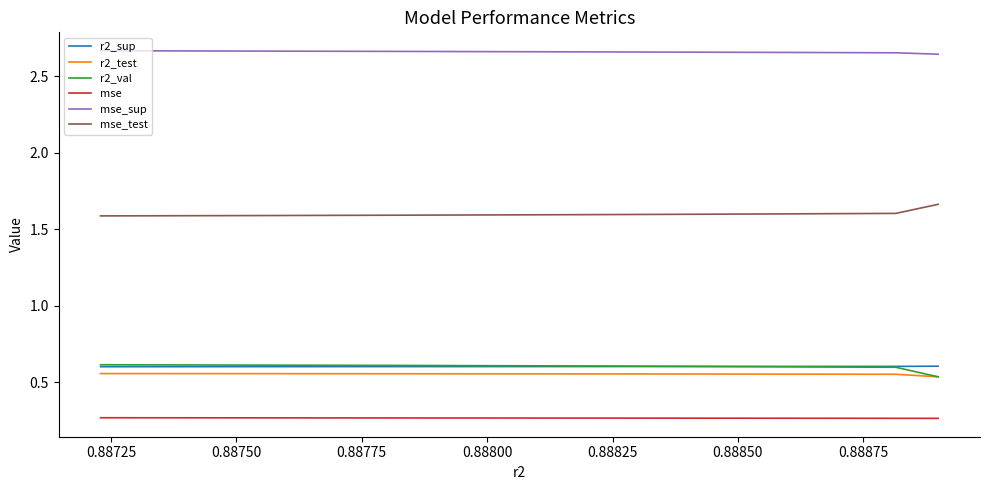

At how many categories does at least one series exceed 0?

10